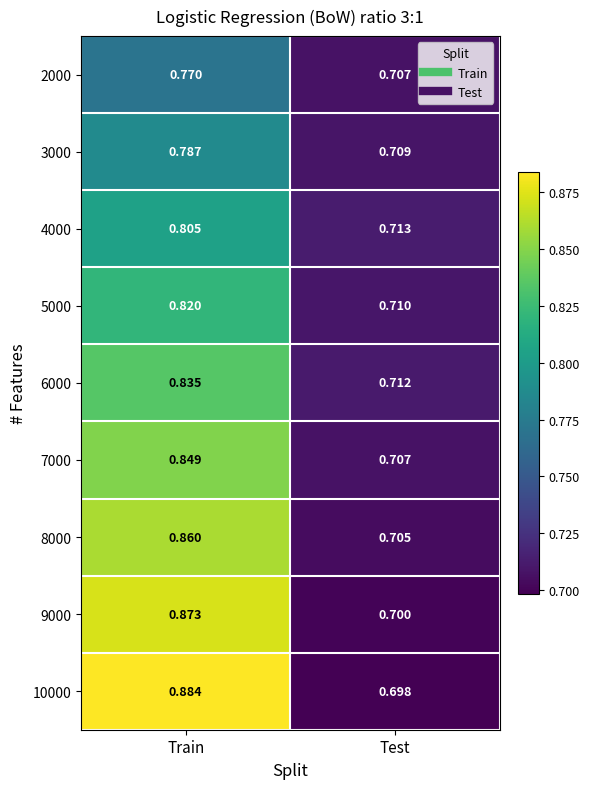

At which category does the chart reach its peak across all series?

Train